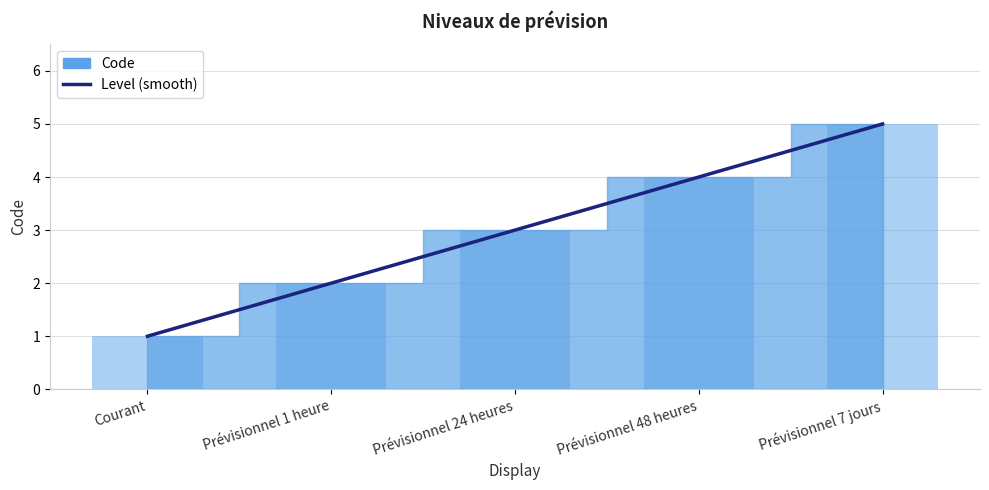

Reading left to right, extract all data points from this chart.

Courant=1	Prévisionnel 1 heure=2	Prévisionnel 24 heures=3	Prévisionnel 48 heures=4	Prévisionnel 7 jours=5